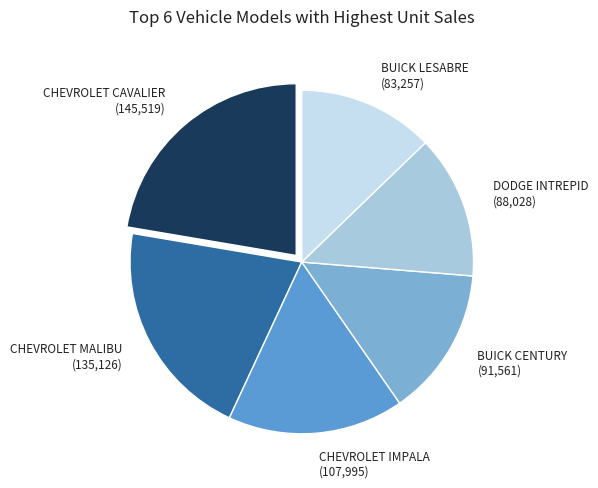

How many segments does this pie chart have?

6